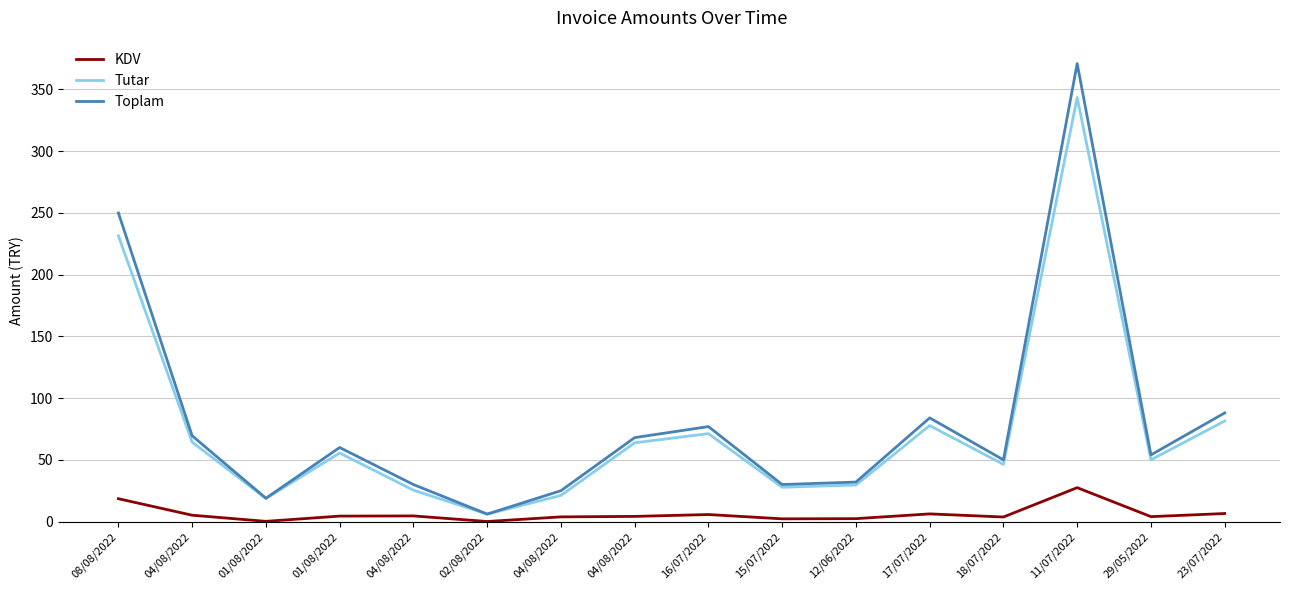

Does the chart have visible grid lines?

Yes